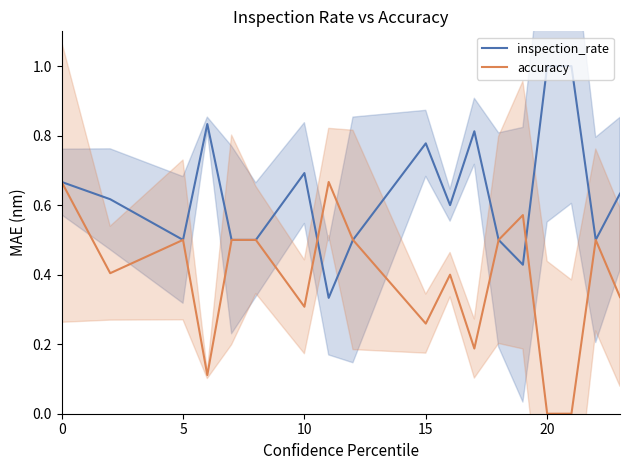

In accuracy, how many points are lower than both neighbors (excluding endpoints)?

5